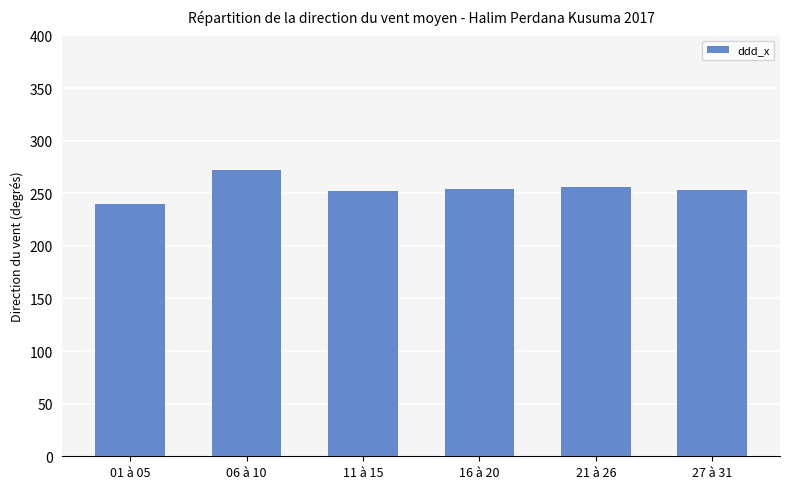

At which label does the data first exceed 254?

06 à 10